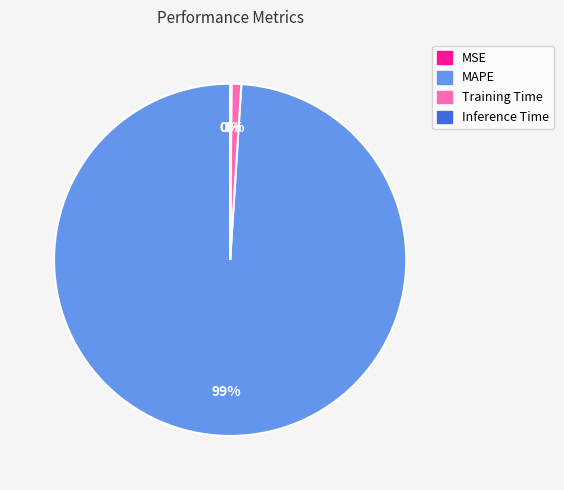

To the nearest percent, what percentage of the pie is Training Time?

1%